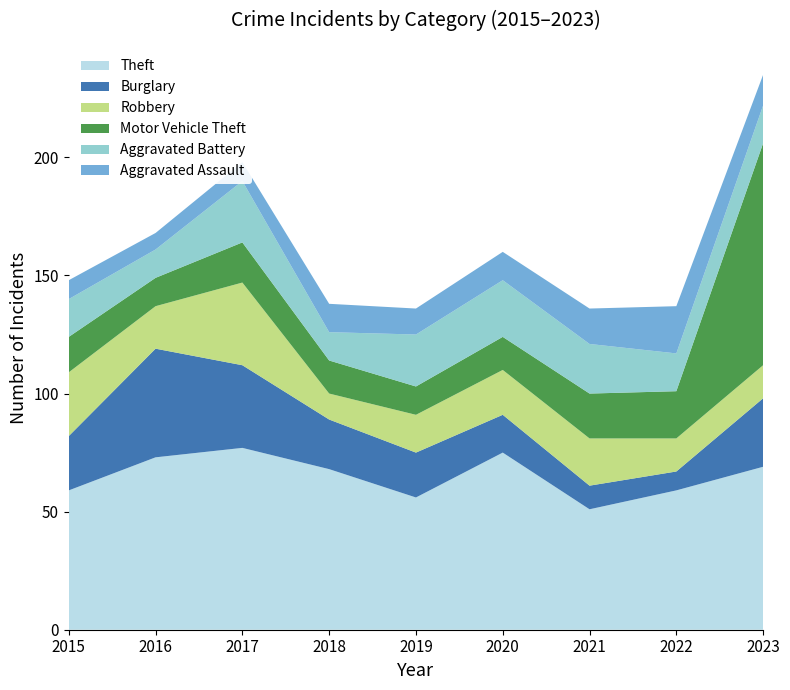

Reading left to right, list all the values displayed in this chart.

Theft: 2015=59	2016=73	2017=77	2018=68	2019=56	2020=75	2021=51	2022=59	2023=69
Burglary: 2015=23	2016=46	2017=35	2018=21	2019=19	2020=16	2021=10	2022=8	2023=29
Robbery: 2015=27	2016=18	2017=35	2018=11	2019=16	2020=19	2021=20	2022=14	2023=14
Motor Vehicle Theft: 2015=15	2016=12	2017=17	2018=14	2019=12	2020=14	2021=19	2022=20	2023=94
Aggravated Battery: 2015=16	2016=12	2017=26	2018=12	2019=22	2020=24	2021=21	2022=16	2023=16
Aggravated Assault: 2015=8	2016=7	2017=8	2018=12	2019=11	2020=12	2021=15	2022=20	2023=13